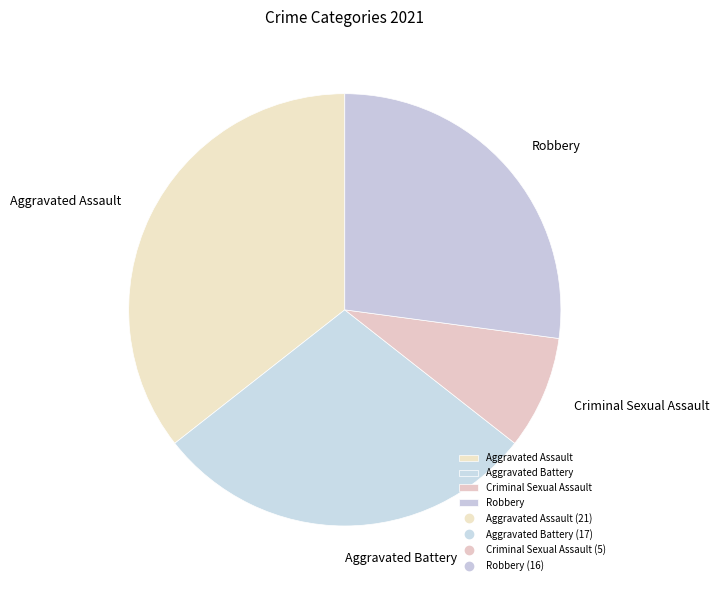

Is Aggravated Battery the majority of the pie?

No